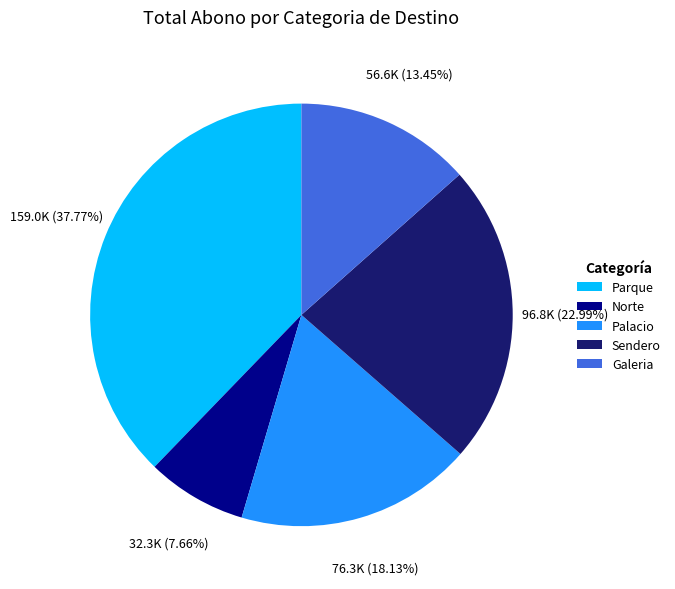

How many slices are in this pie chart?

5